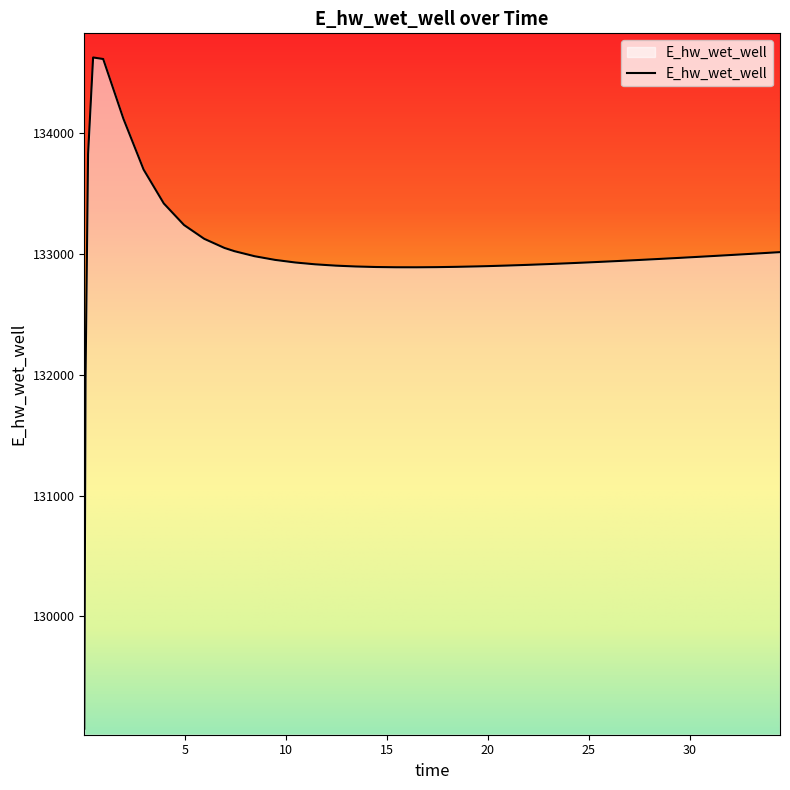

What is the difference between the maximum and minimum values?

5557.7